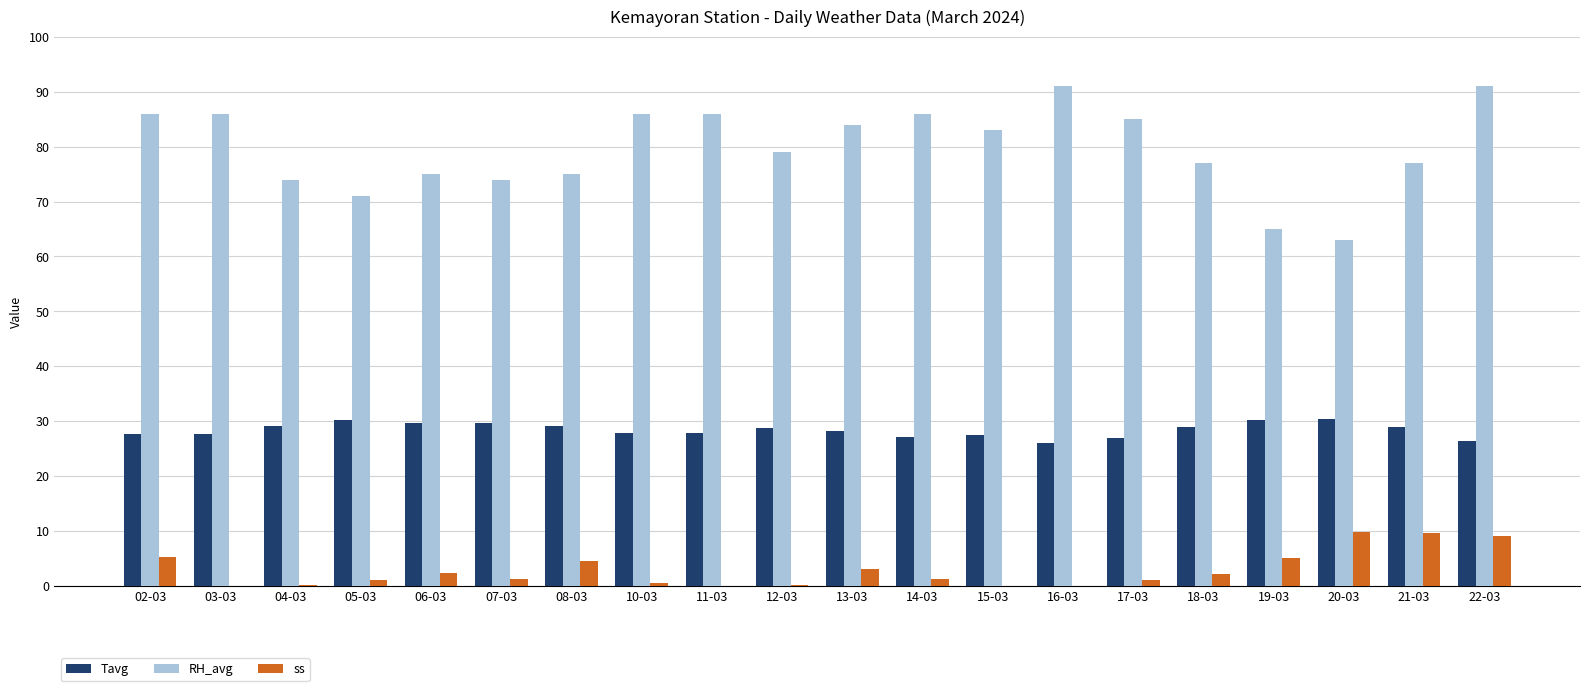

How many series are shown in this chart?

3